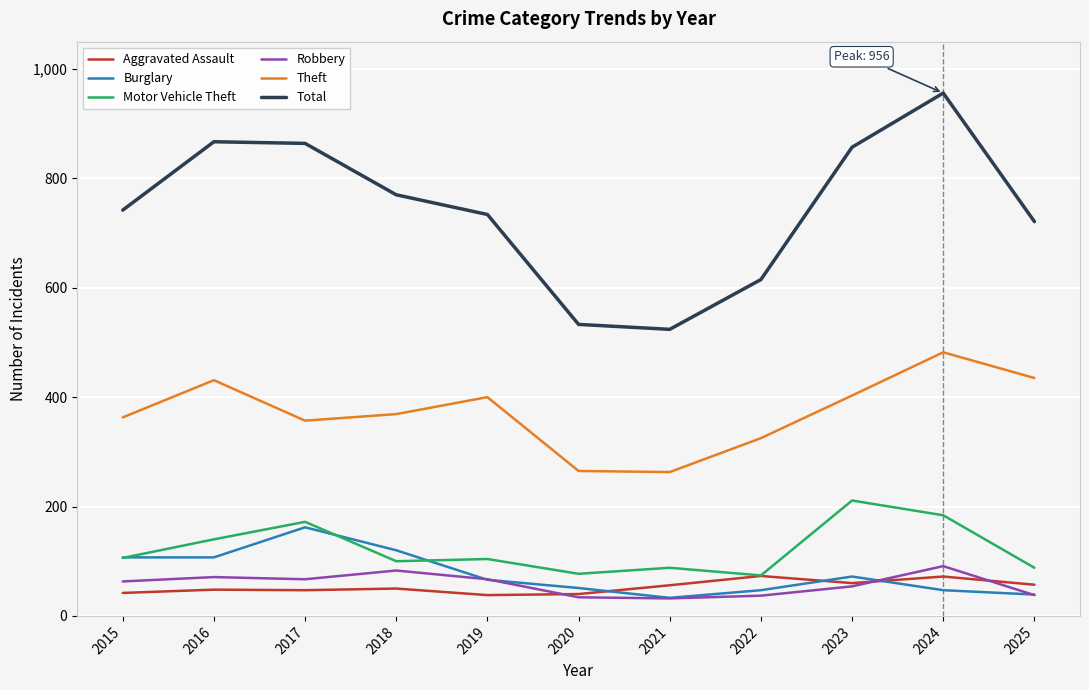

Does the chart have visible grid lines?

Yes